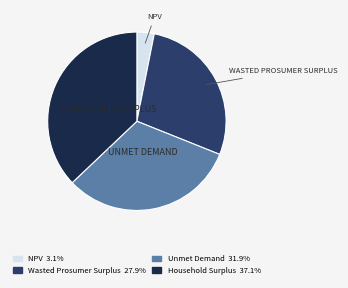

How many slices are in this pie chart?

4